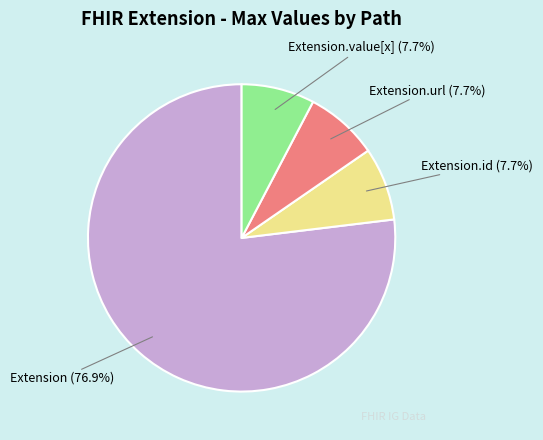

How many slices are in this pie chart?

4